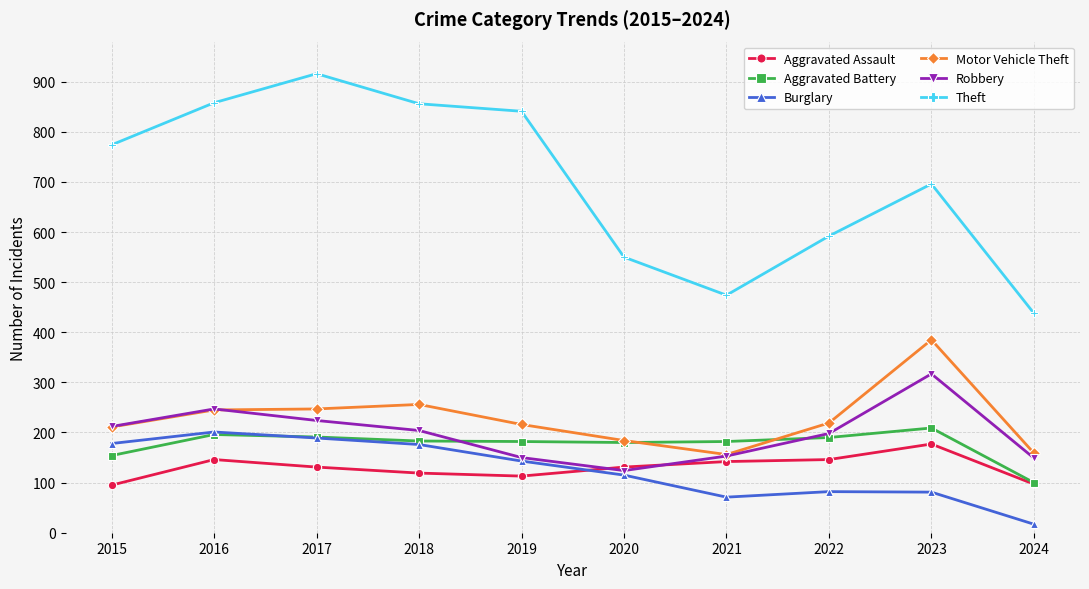

Is this an area chart (filled region under the line)?

No